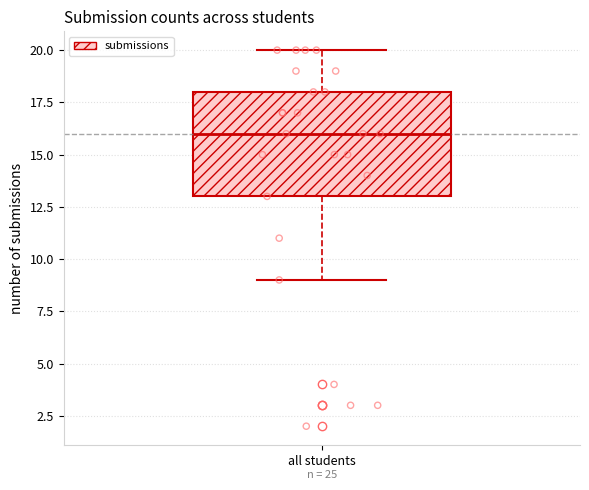

Read this box plot against the y-axis: the position of the median line, the range covered by the box, and the ends of both whiskers. The values are not printed on the chart, so give them approximately, as read against the axis.

median 16, box 13 to 18, whiskers 9 to 20